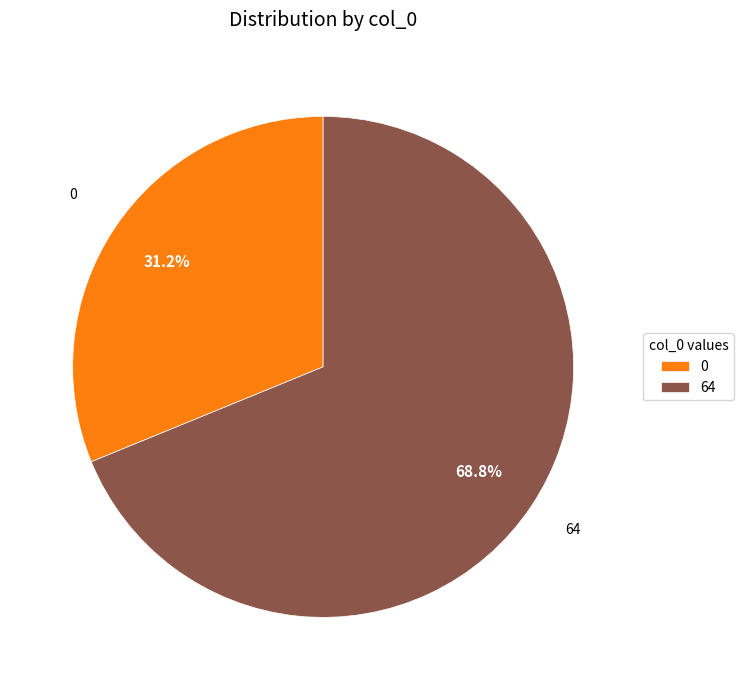

Does 0 represent more than half of the total?

No